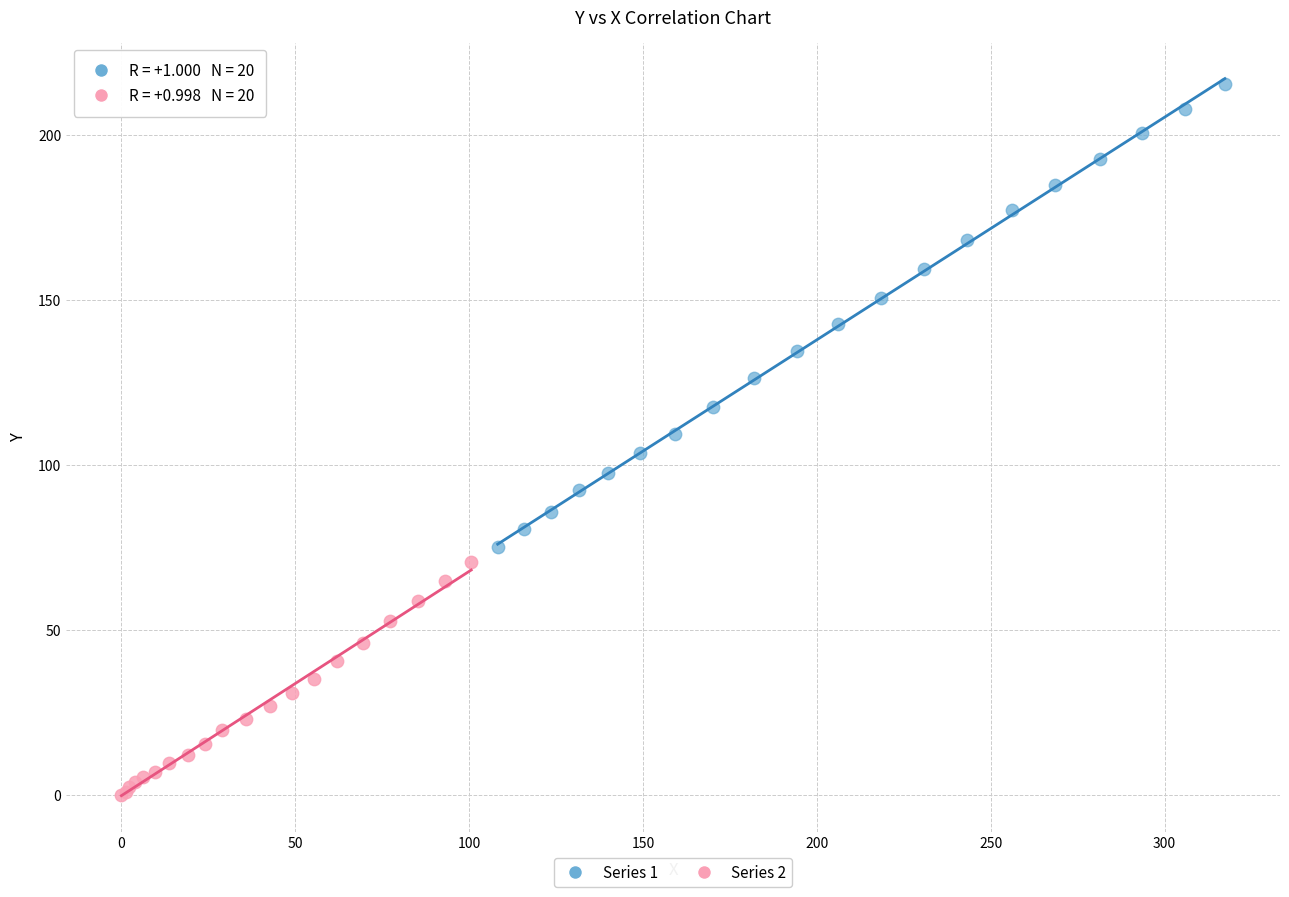

Which series reaches the maximum Y coordinate?

Series 1